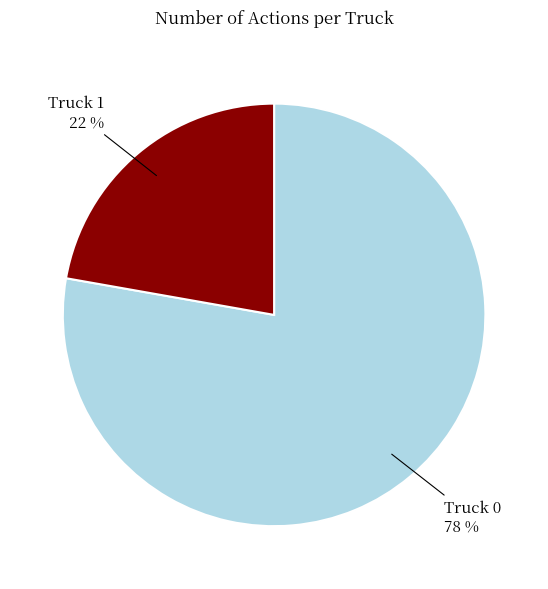

How many slices are in this pie chart?

2